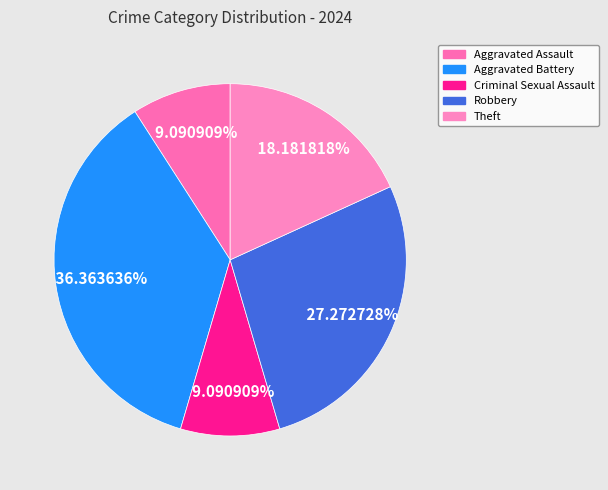

What is the total percentage of Theft and Aggravated Assault?

27.3%